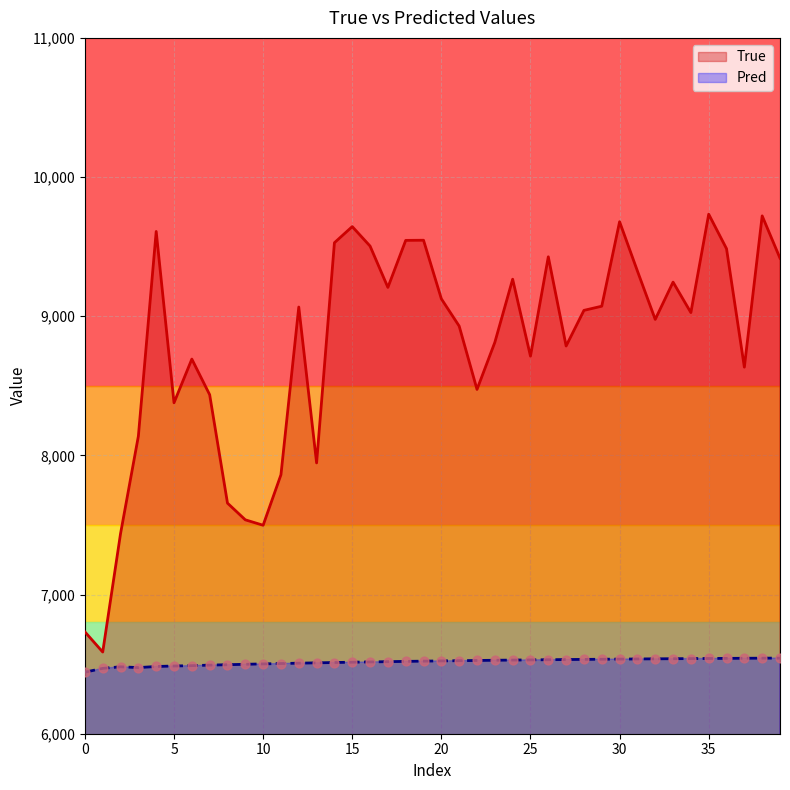

Which series reaches the maximum Y coordinate?

True